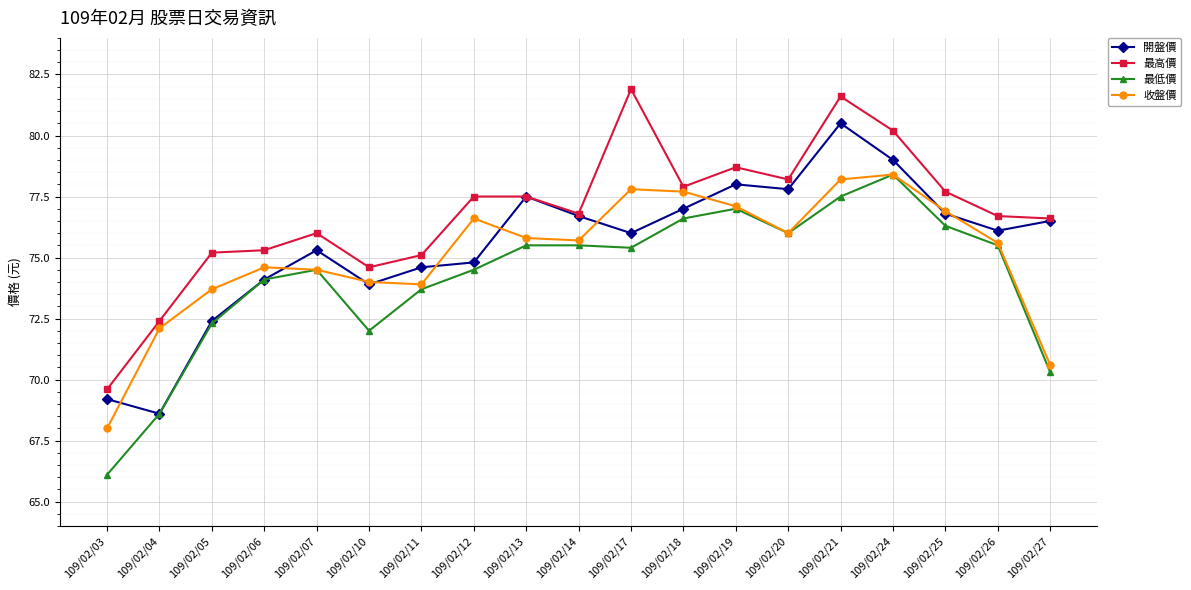

How many lines are shown in the chart?

4